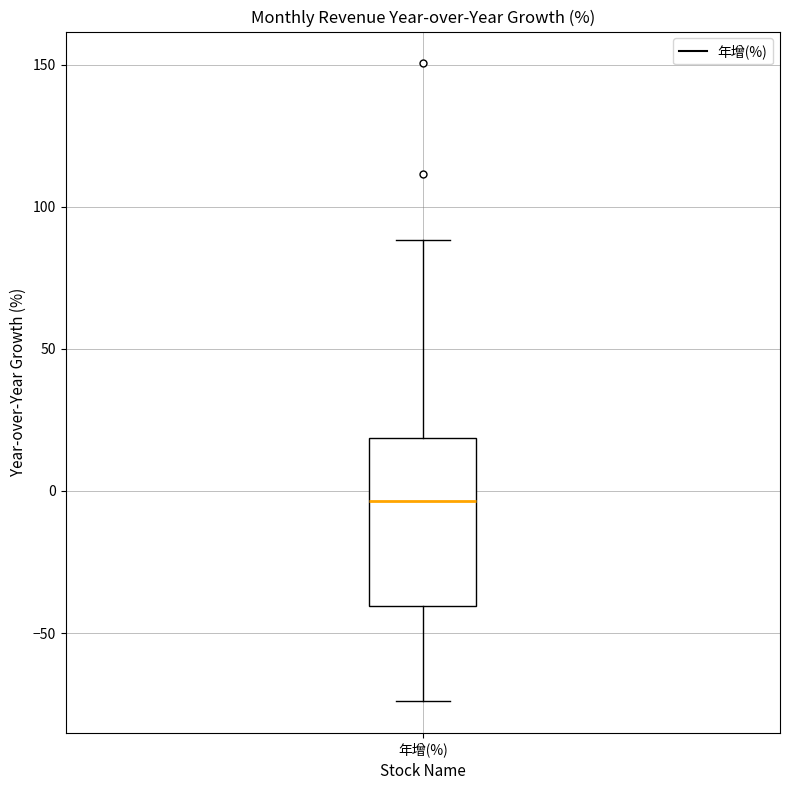

Where does the median line of the box for 年增(%) sit on the y-axis? The values are not printed on the chart, so give them approximately, as read against the axis.

-5